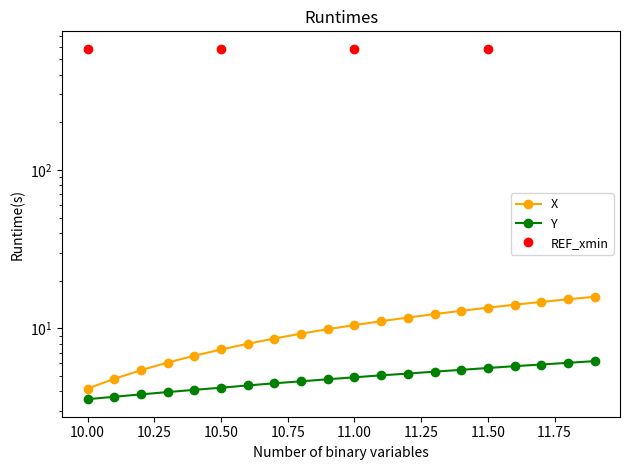

Is this an area chart (filled region under the line)?

No